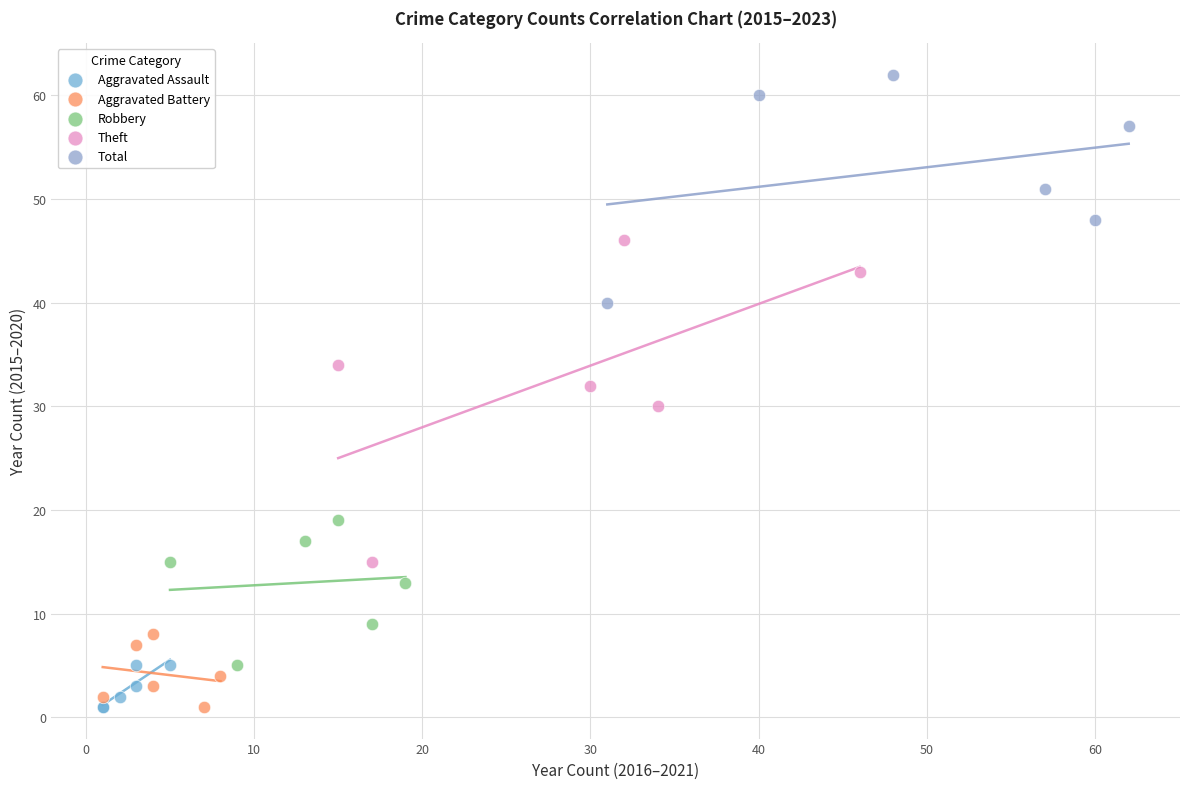

Which series contains the highest Y value?

Total